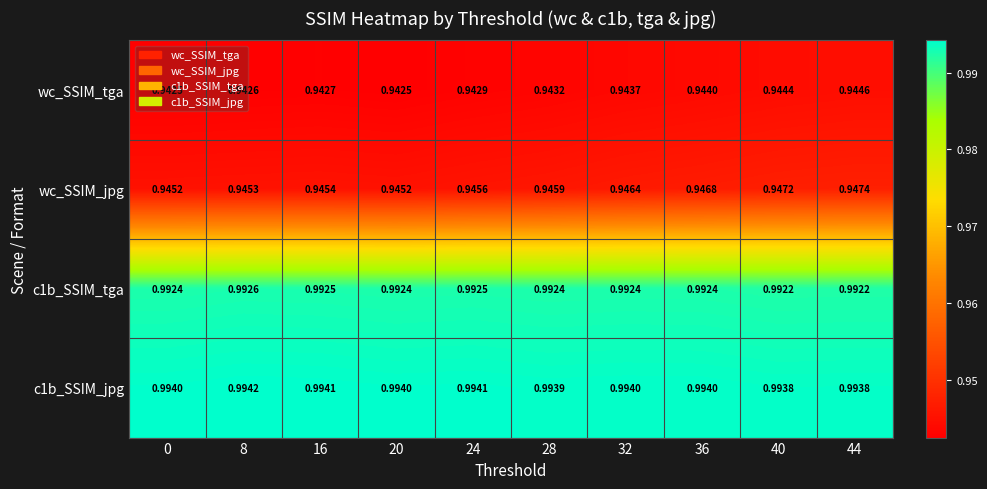

At how many categories does at least one series exceed 0?

10